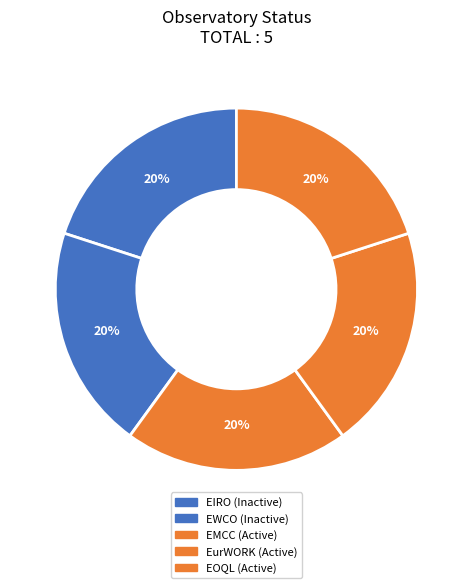

Rank the categories by value from lowest to highest.

EIRO, EWCO, EMCC, EurWORK, EOQL